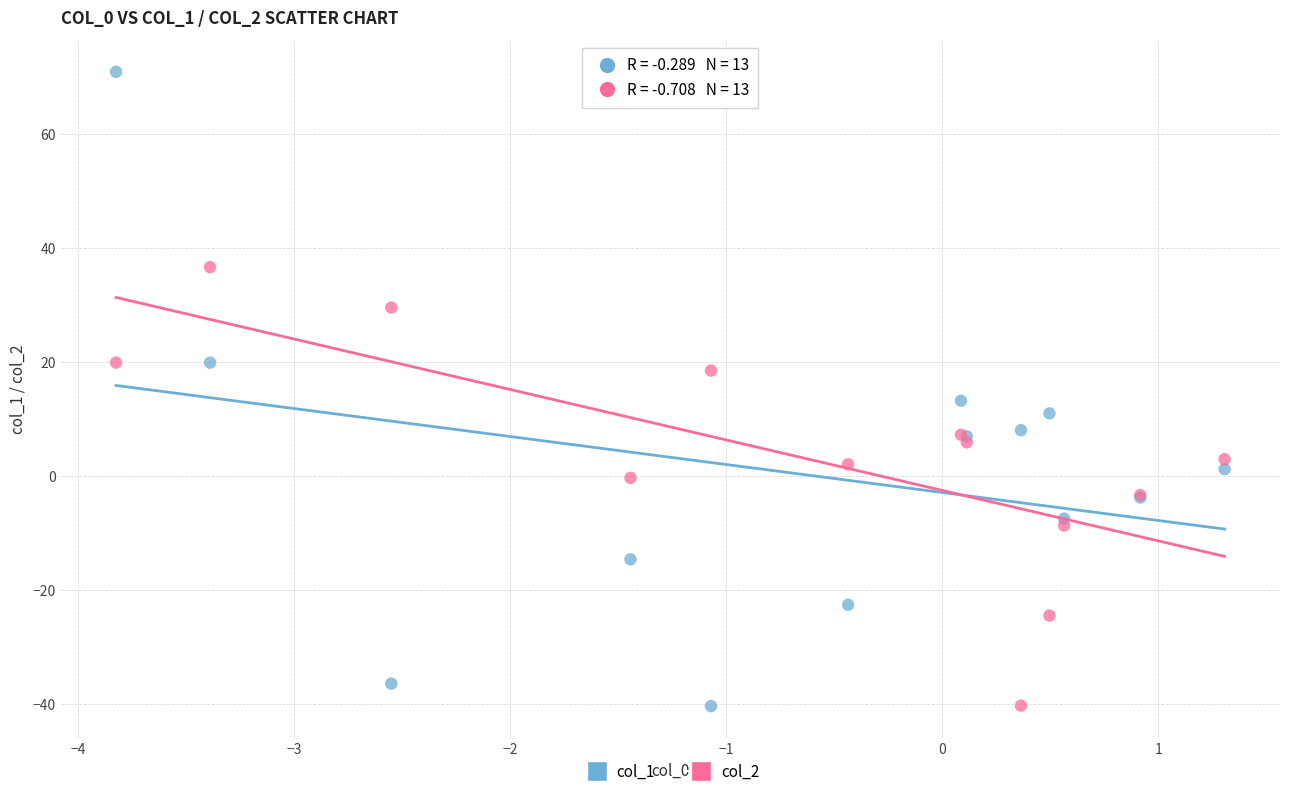

Across all series, what Y value is closest to 15?

13.2